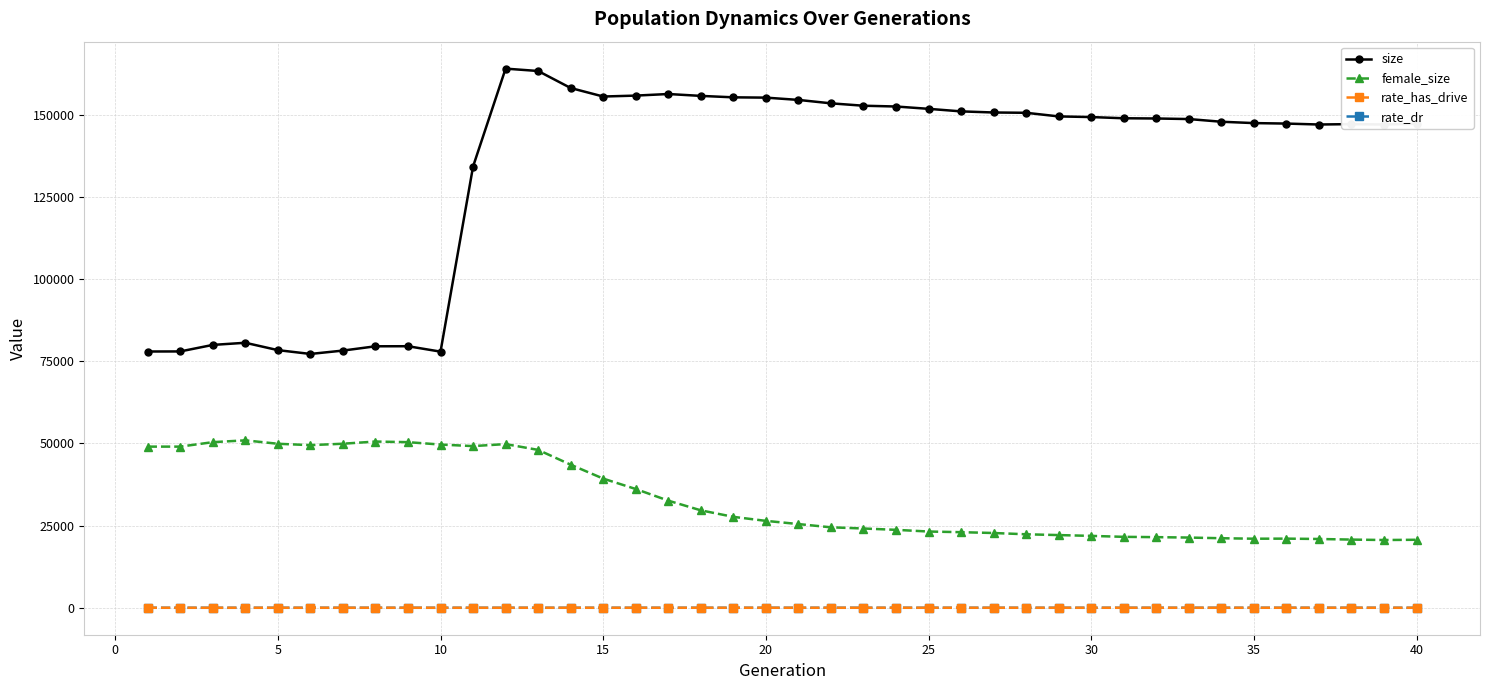

True or false: female_size has more than 1 interior local peaks.

True